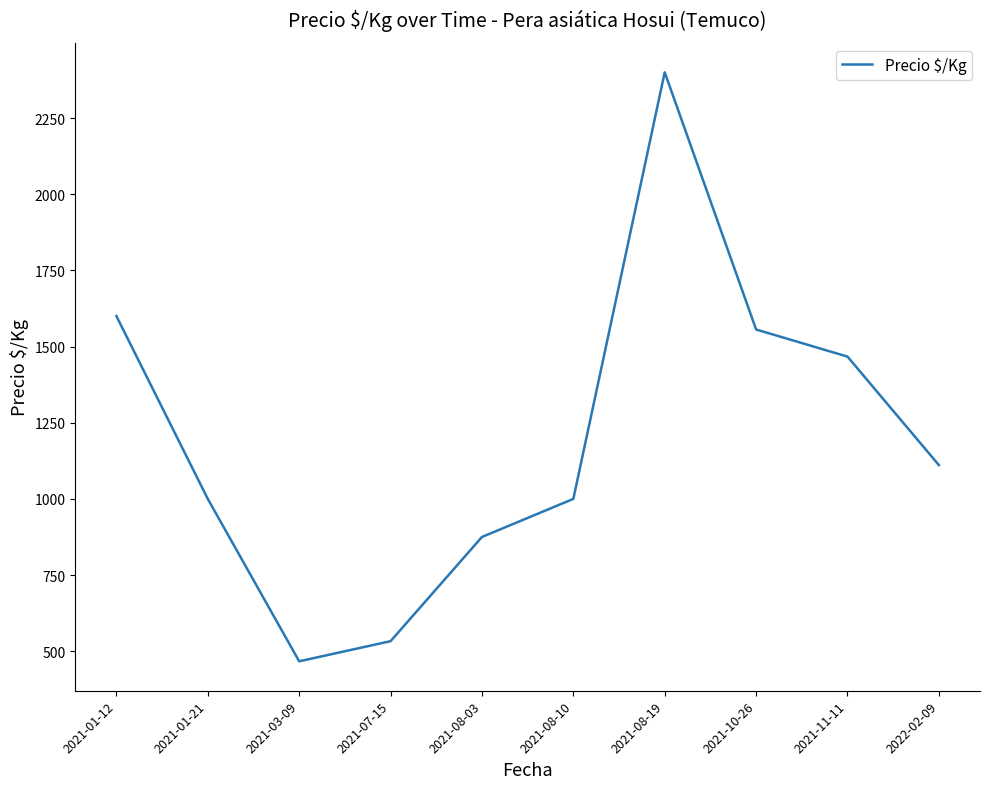

True or false: the data has more than 1 interior local peaks.

False